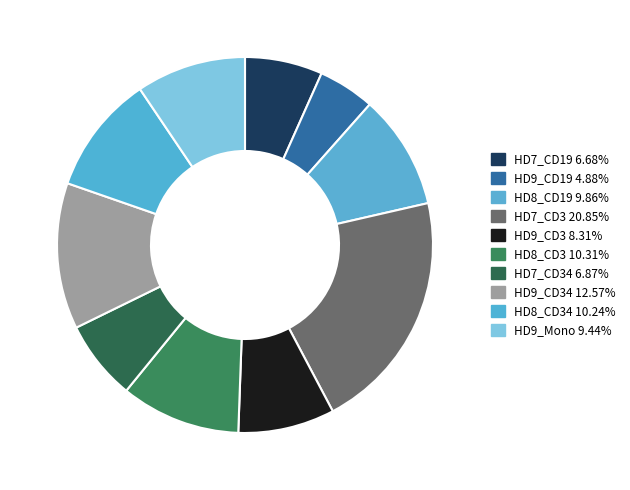

Count the number of slices in the pie.

10